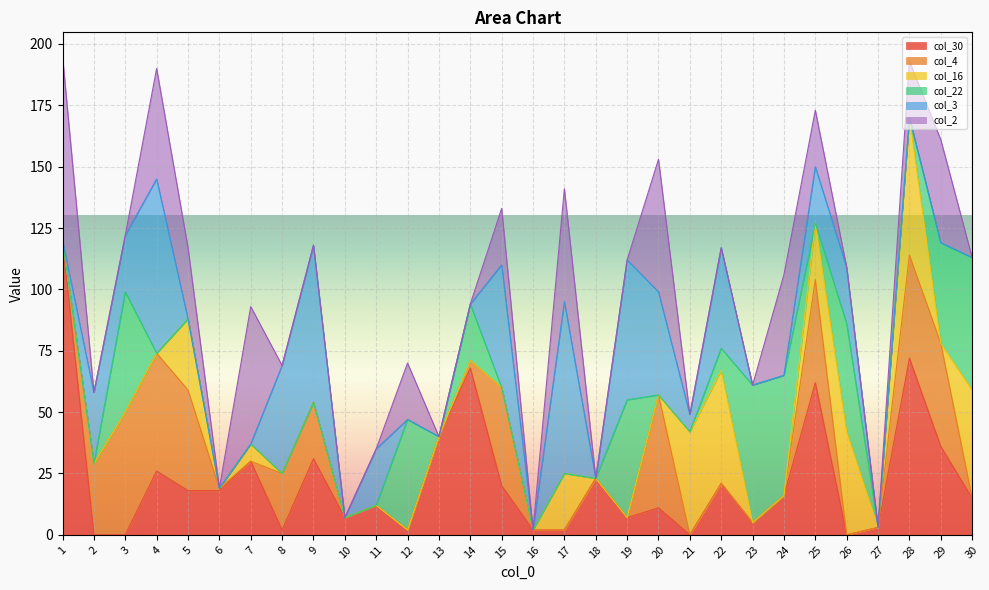

Is it true that col_22 equals 44 at 26?

True